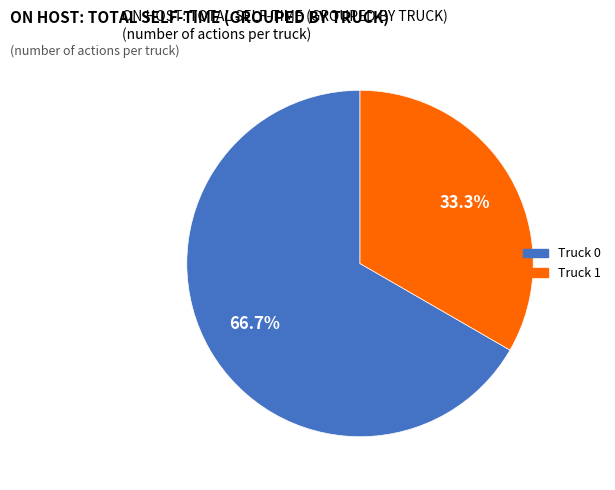

Is the sum of Truck 1 and Truck 0 greater than half?

Yes